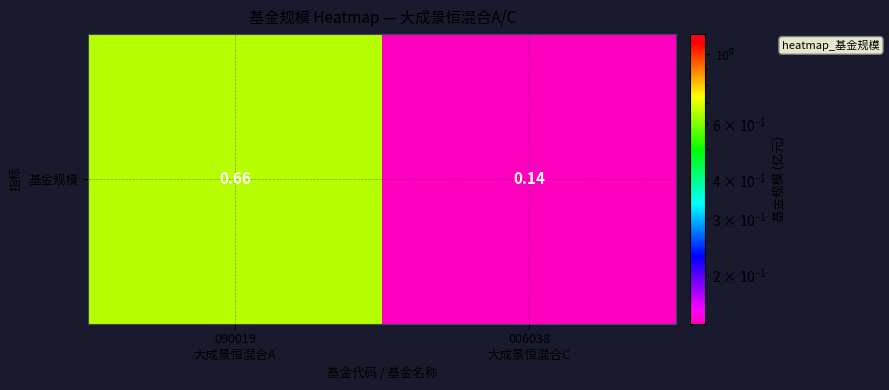

What is the maximum value shown in the chart?

0.7